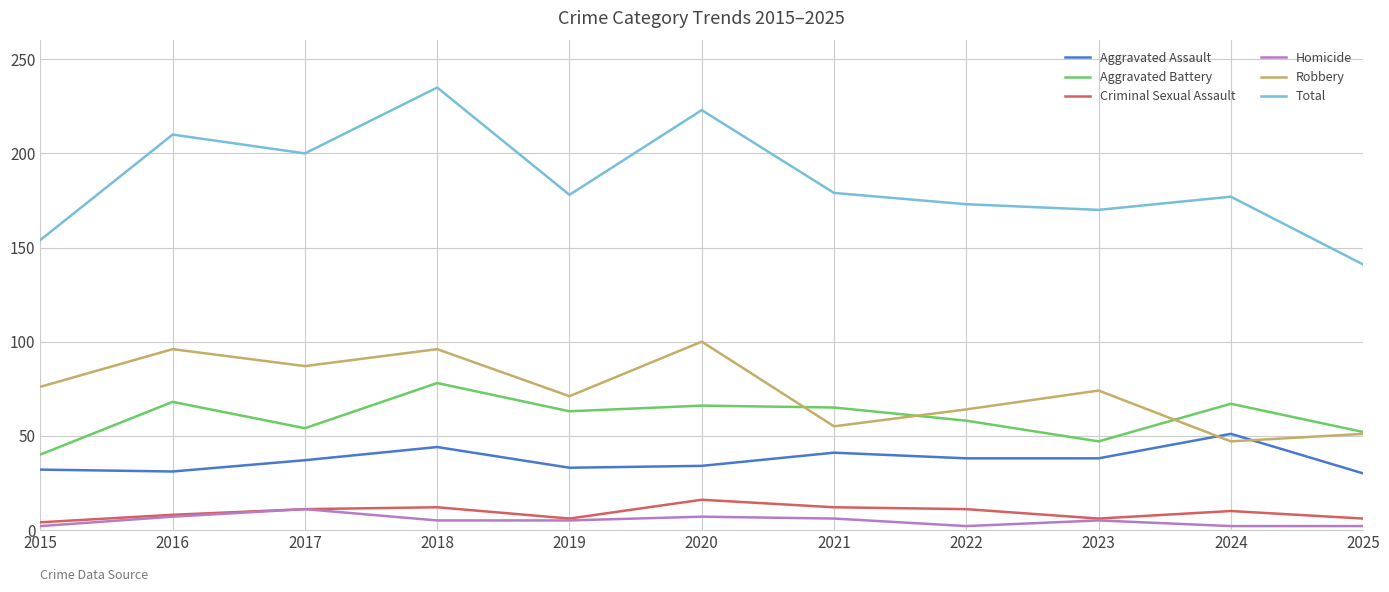

Between 2018 and 2024, which series saw the biggest shift?

Total